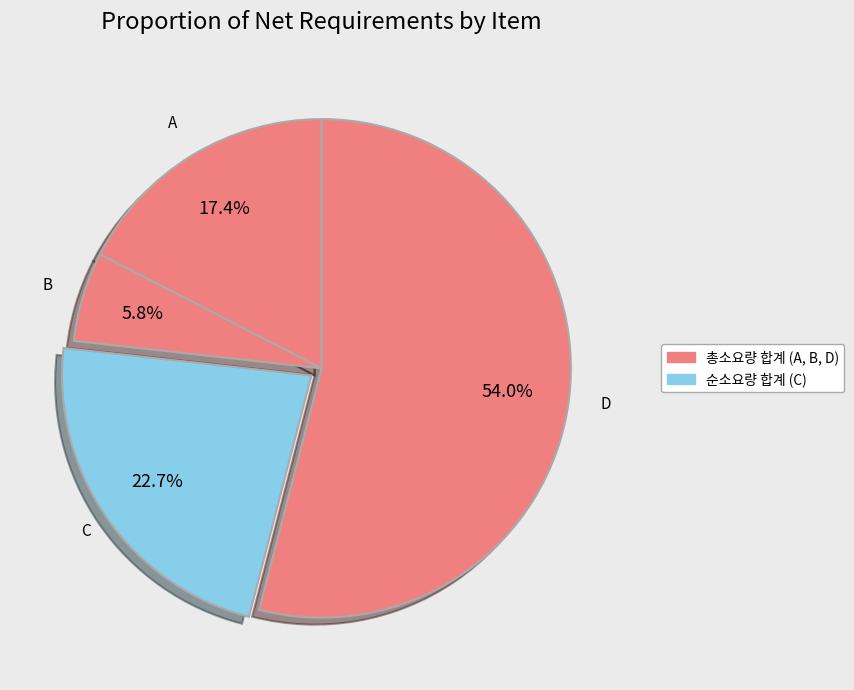

How many slices are in this pie chart?

4